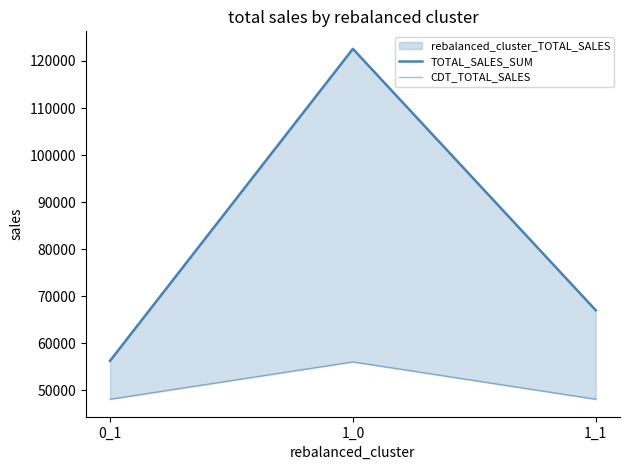

The TOTAL_SALES_SUM series shows 67035.0 at 1_1. True or false?

True